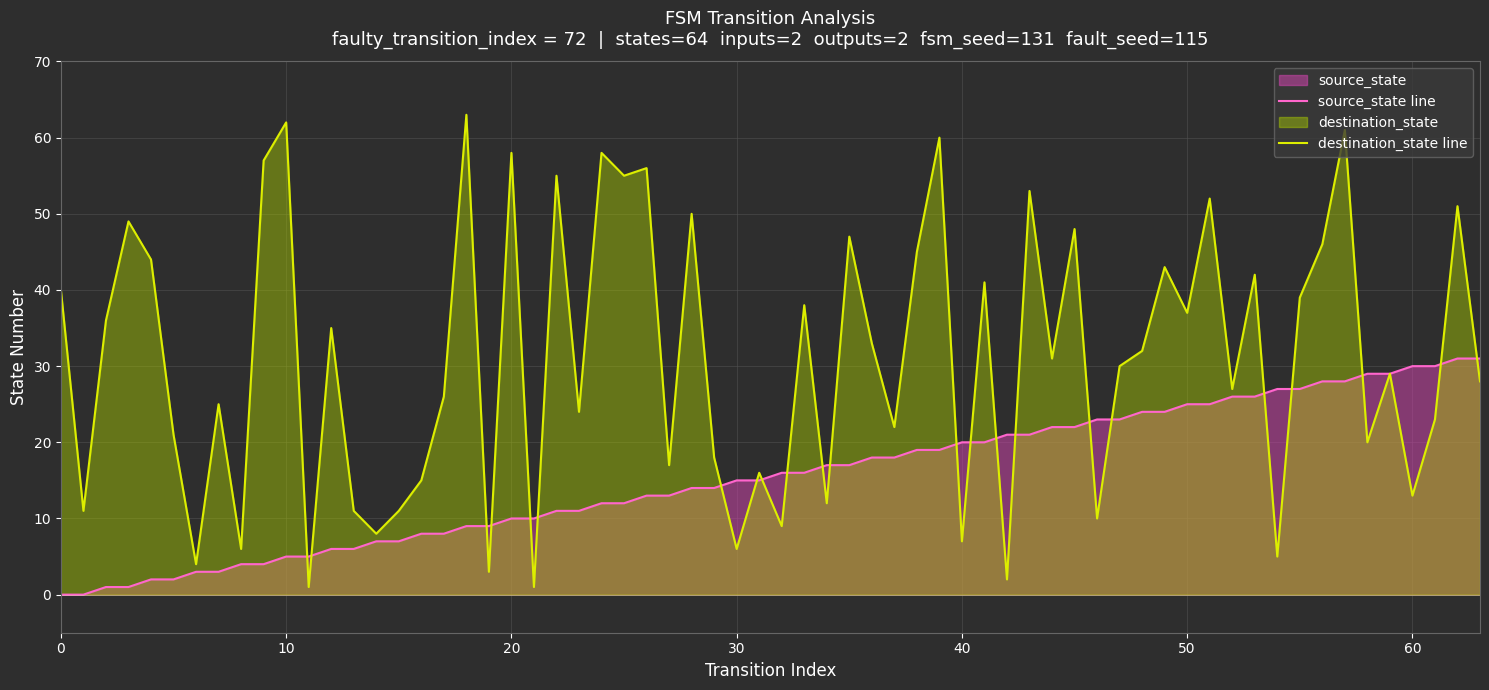

Where is the first local maximum for destination_state?

3